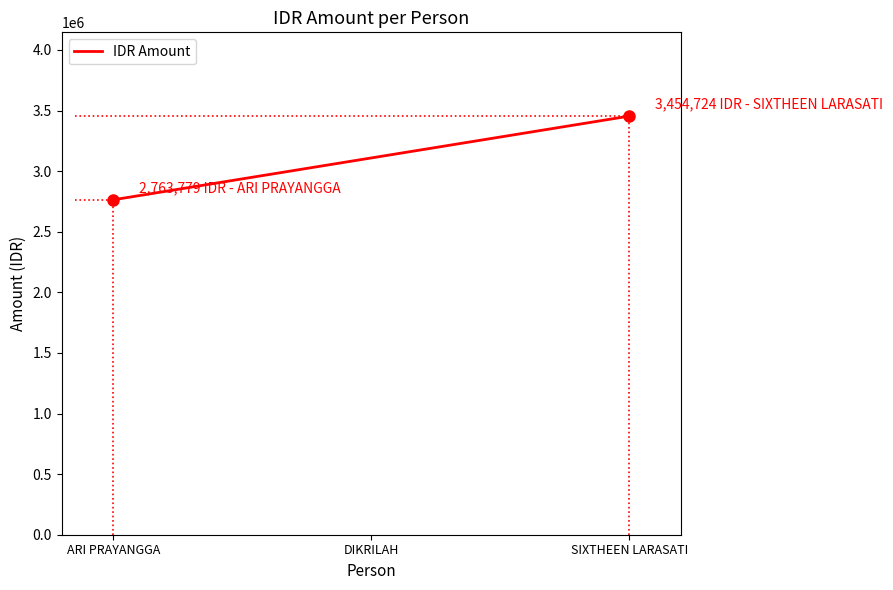

List the labels in order of value, largest first.

SIXTHEEN LARASATI, DIKRILAH, ARI PRAYANGGA